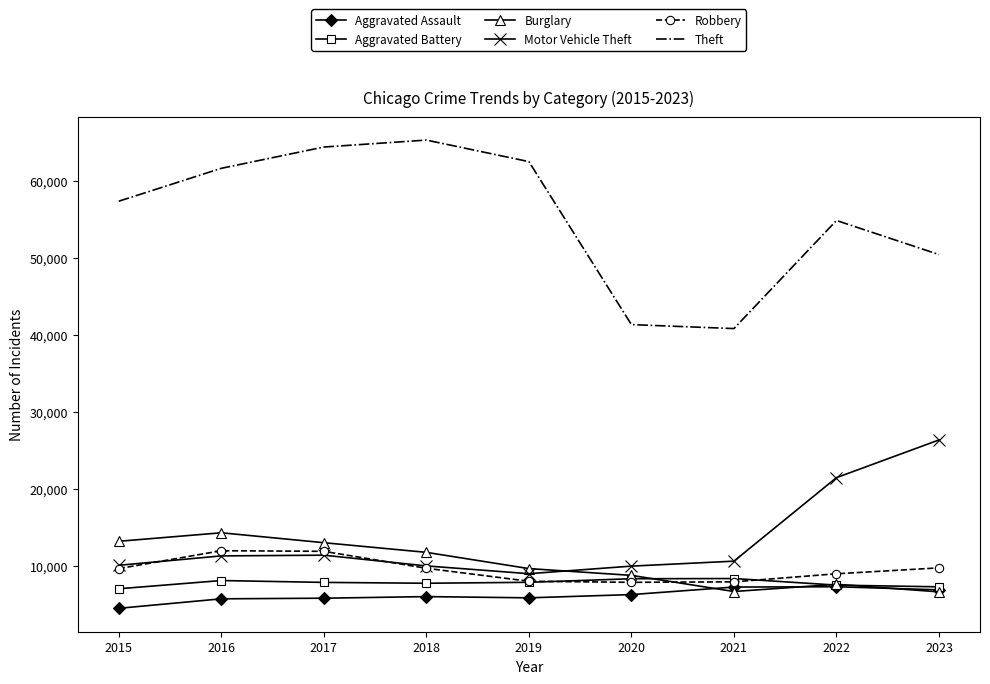

Where does the Motor Vehicle Theft series first go above 10603?

2016